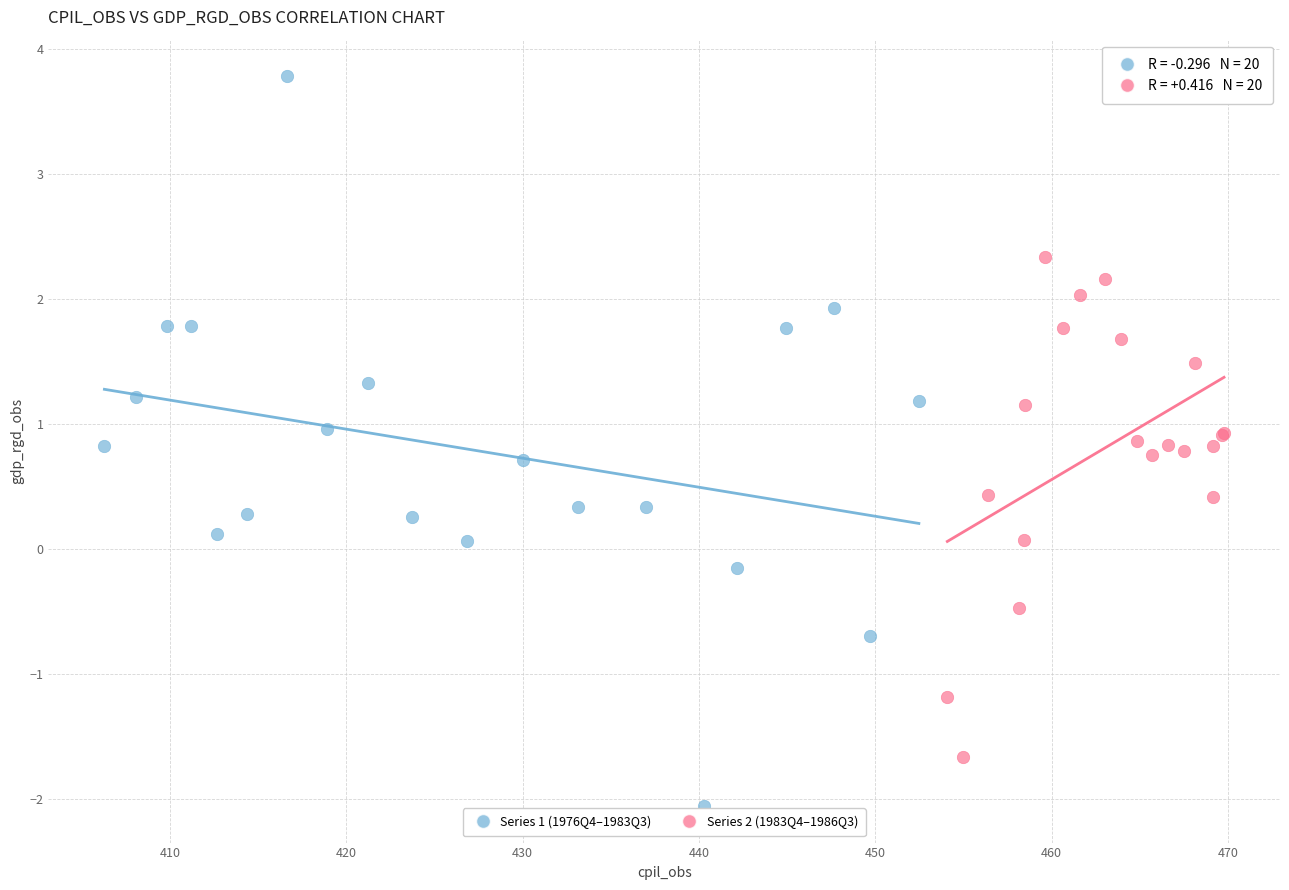

Which series contains the lowest Y value?

Series 1 (1976Q4–1983Q3)